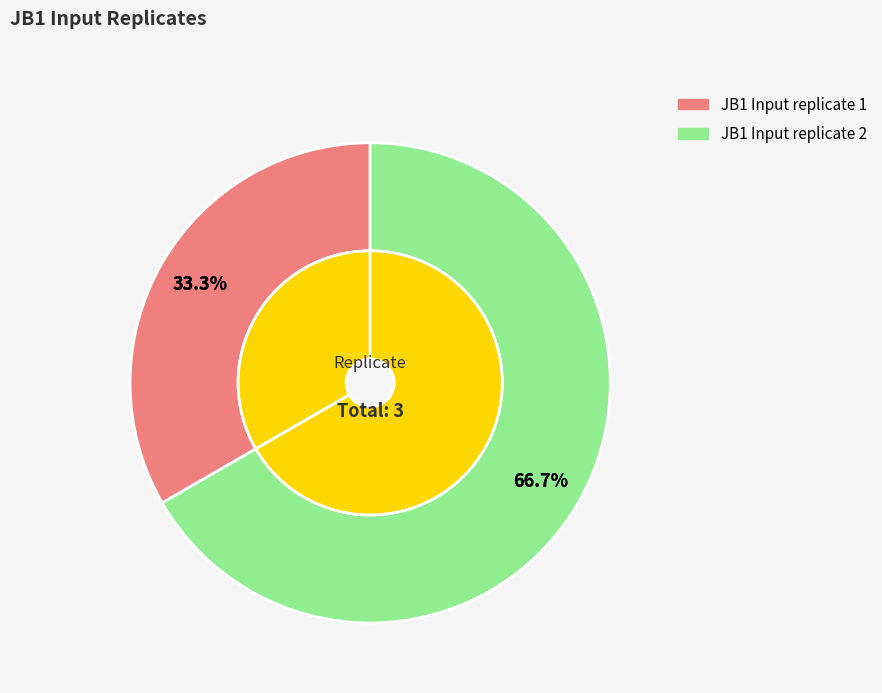

What percentage is the JB1 Input replicate 1 slice, to the nearest percent?

33%